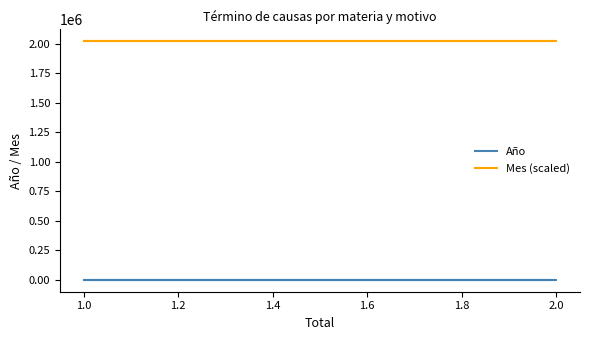

What is the difference between the highest and lowest values at 2.0?

2018979